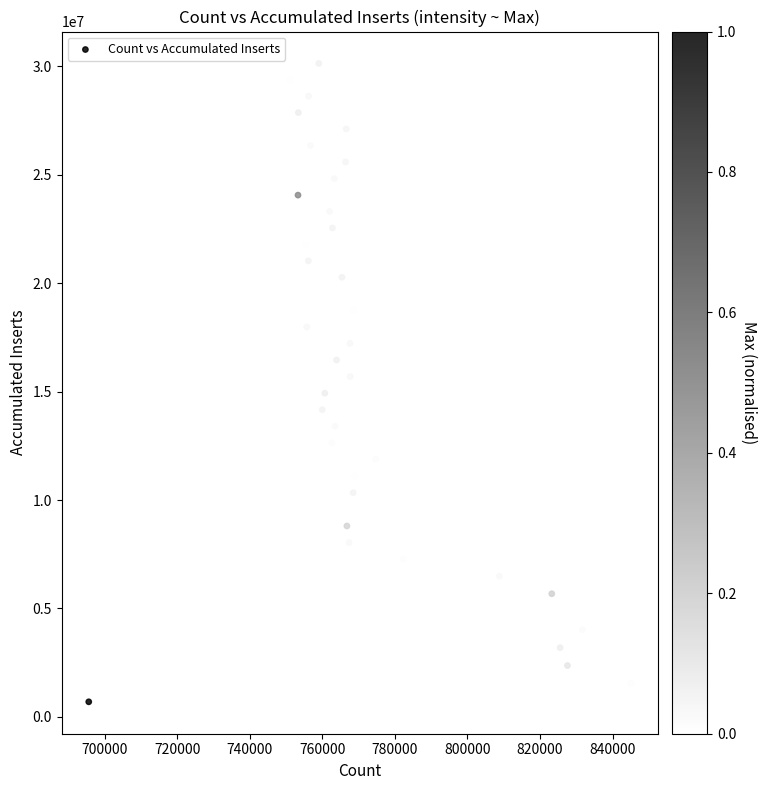

What is the range of Y values (max minus min)?

29443864